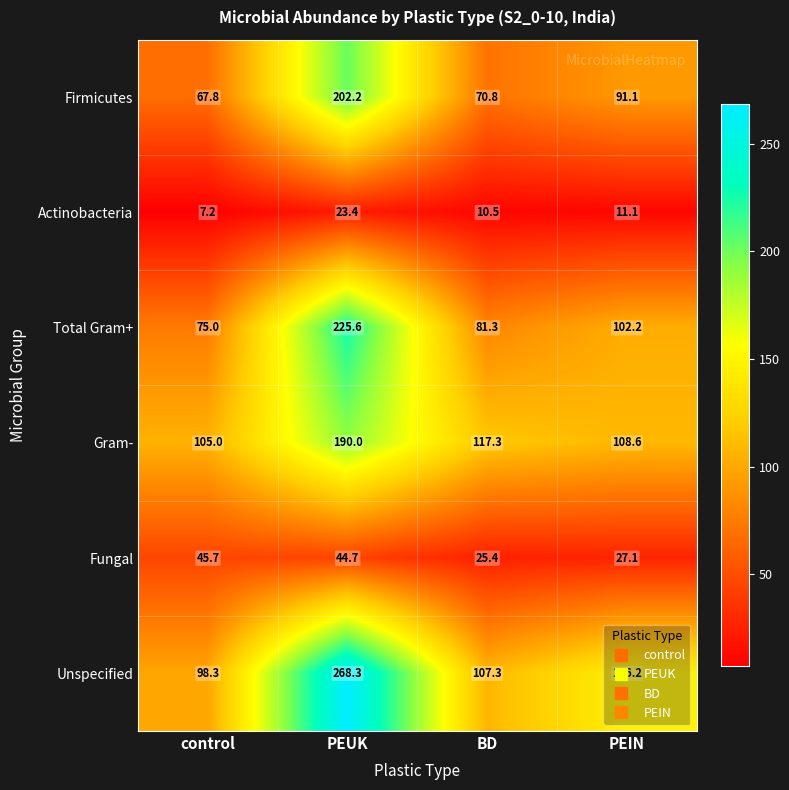

At which category does the chart reach its minimum across all series?

control